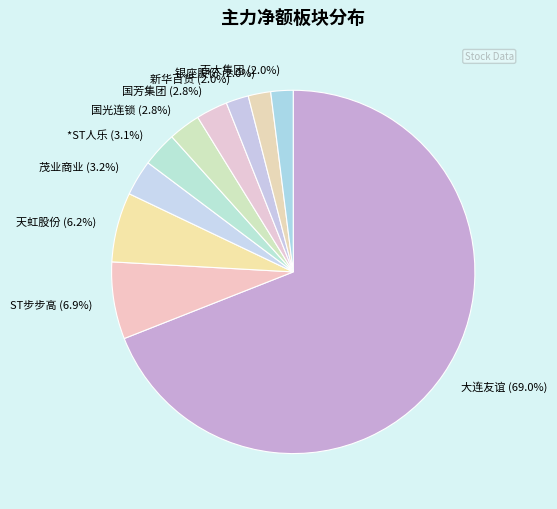

Between 新华百货 (2.0%) and 国芳集团 (2.8%), which is larger?

国芳集团 (2.8%)